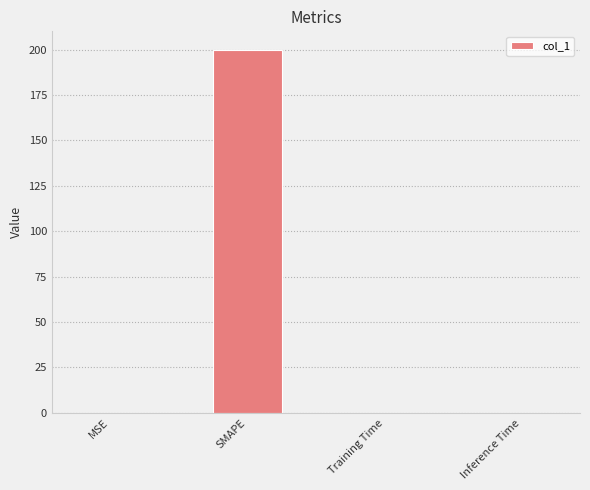

Which label corresponds to the largest value in the chart?

SMAPE